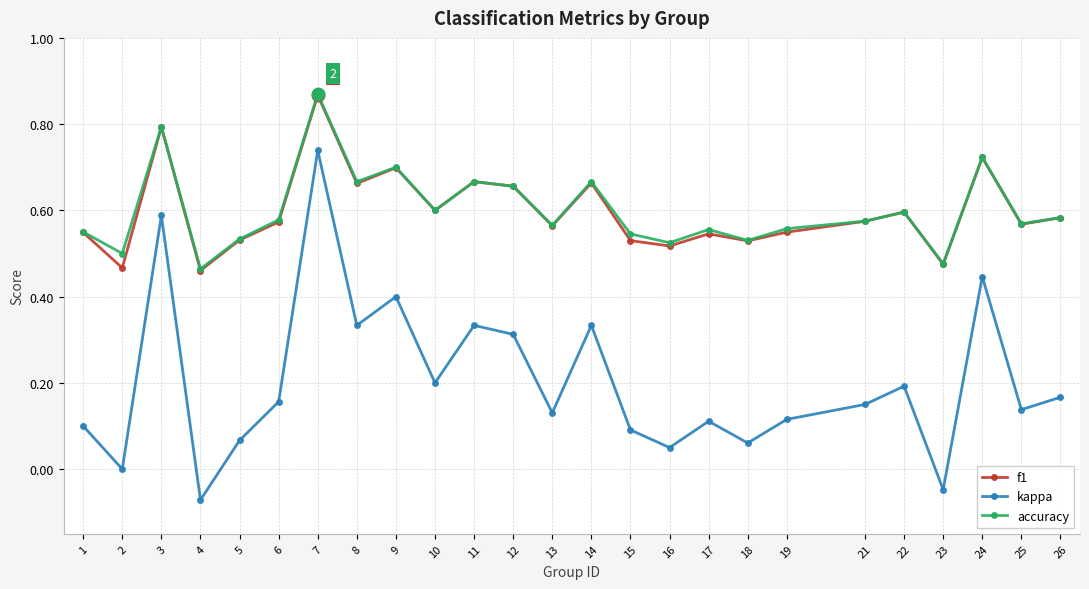

At which category does accuracy reach its first local valley?

2